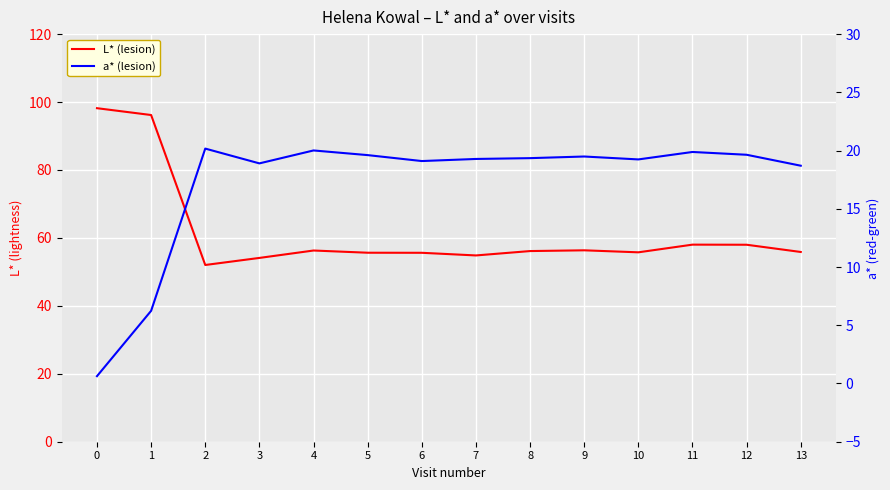

How many lines are shown in the chart?

2